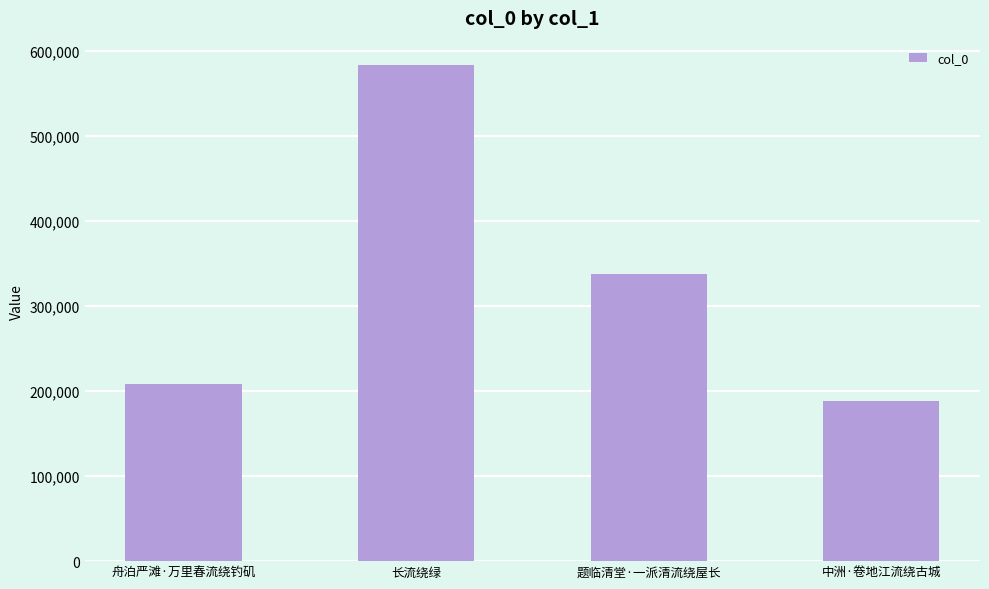

What is the minimum value shown in the chart?

188646